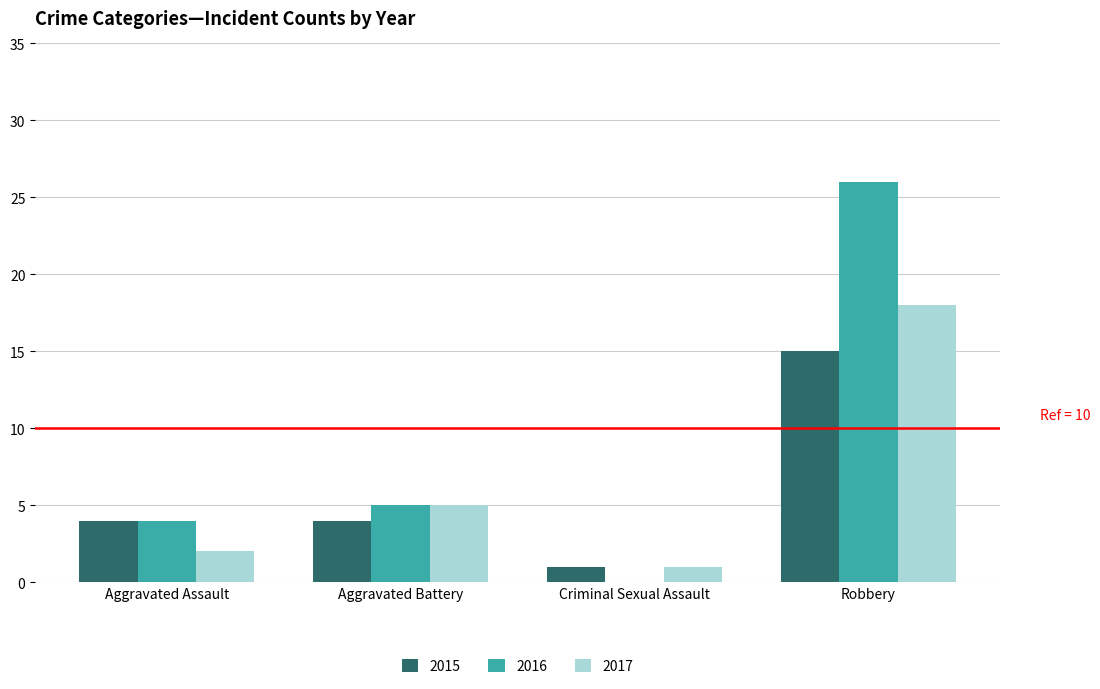

What is the maximum value shown in the chart?

26